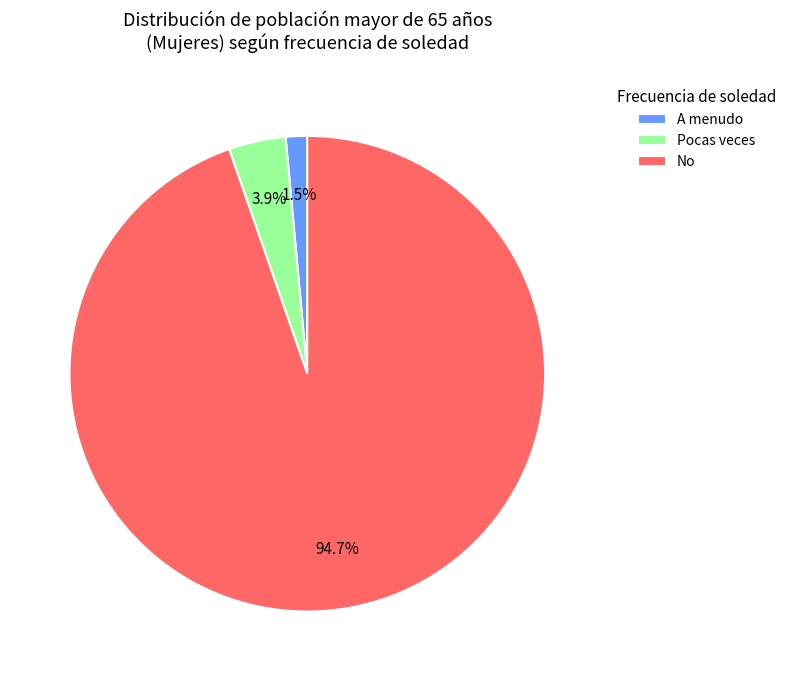

Is there any slice that represents more than half of the pie?

Yes